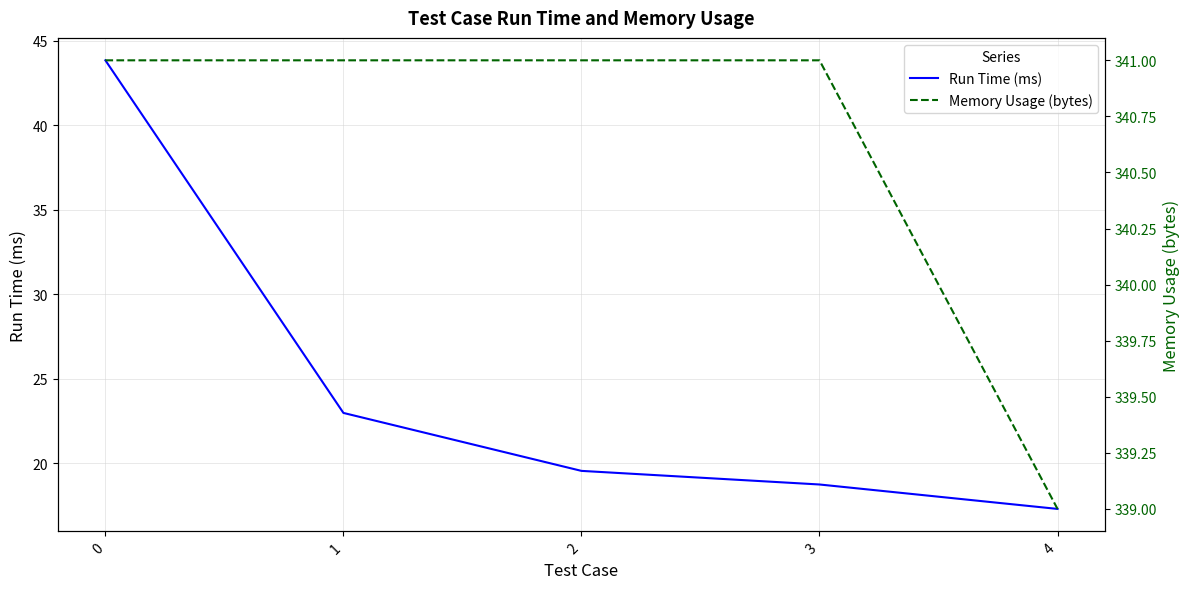

Which series has the widest spread of values?

Run Time (ms)